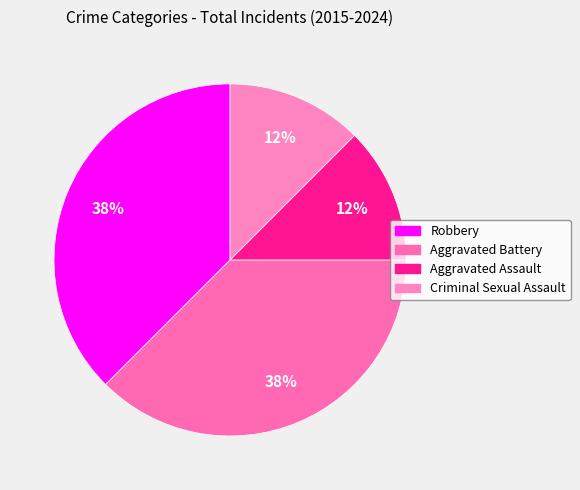

Does any single category account for the majority?

No